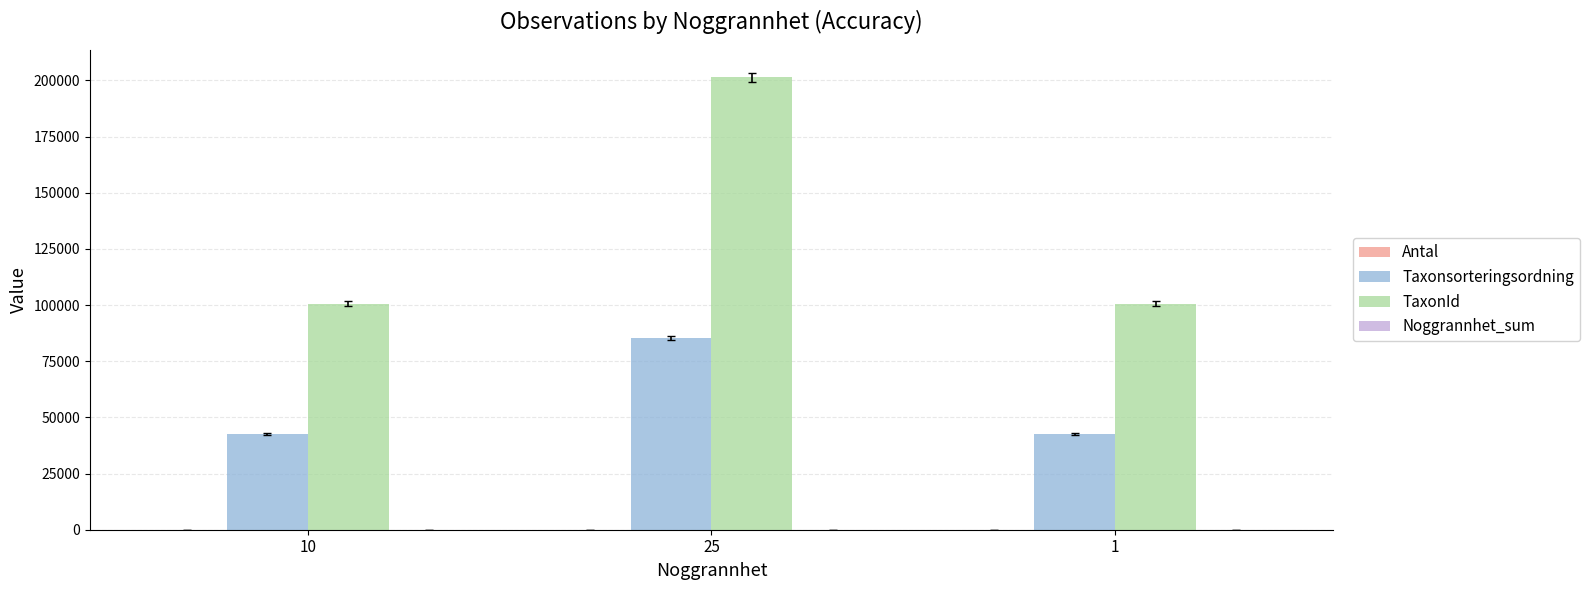

What is the sum of all TaxonId values?

402716